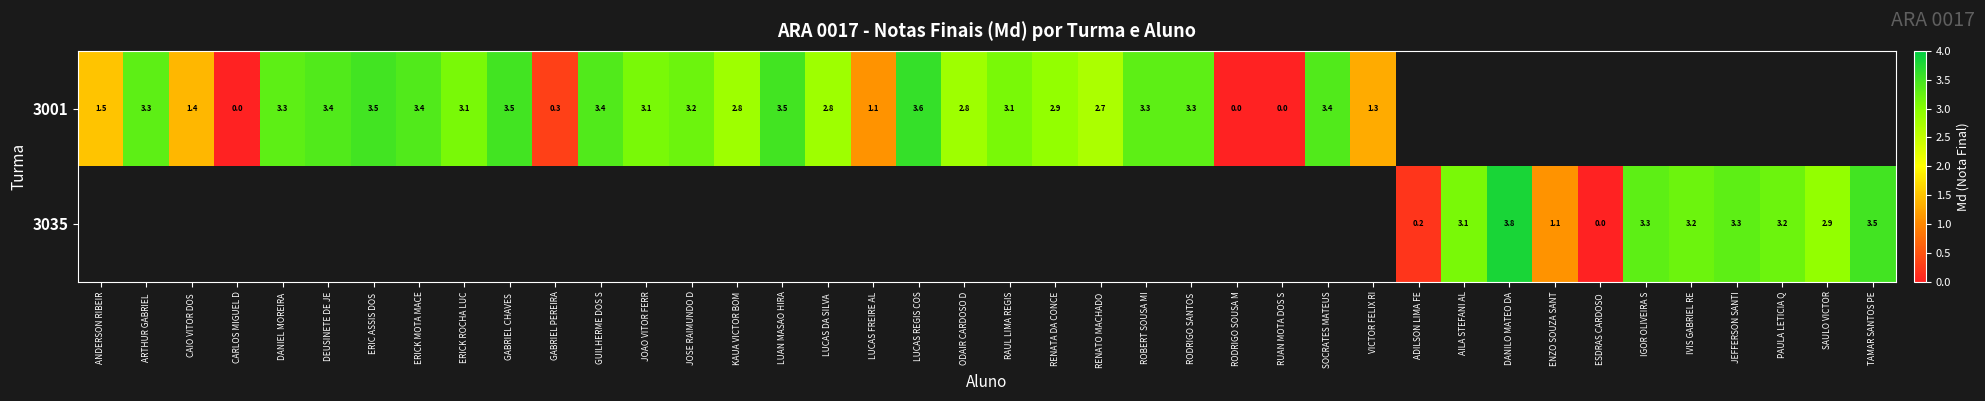

True or false: 3001 has a value of 2.0 at JOSE RAIMUNDO D.

False